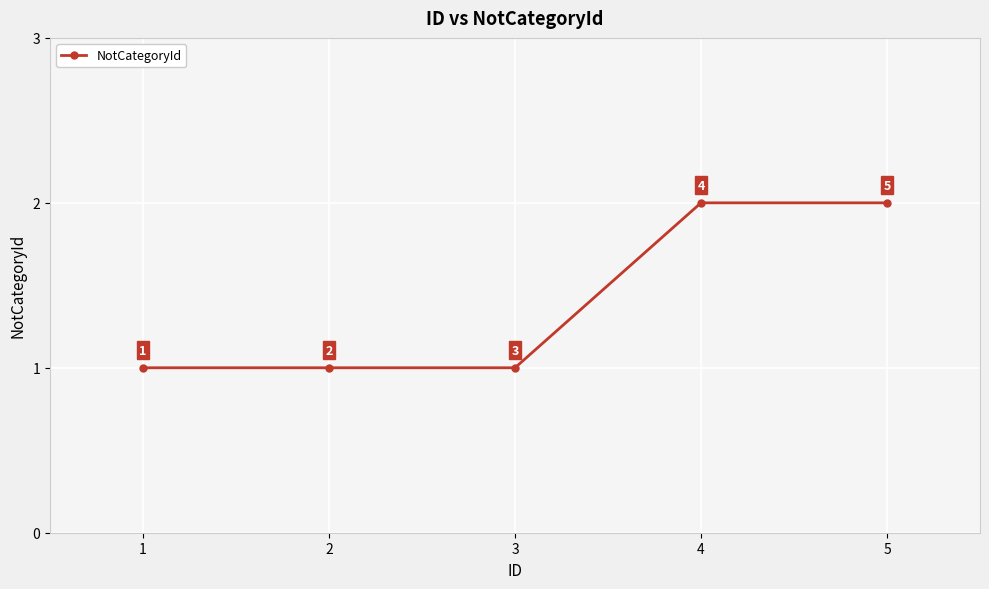

Is this an area chart (filled region under the line)?

No